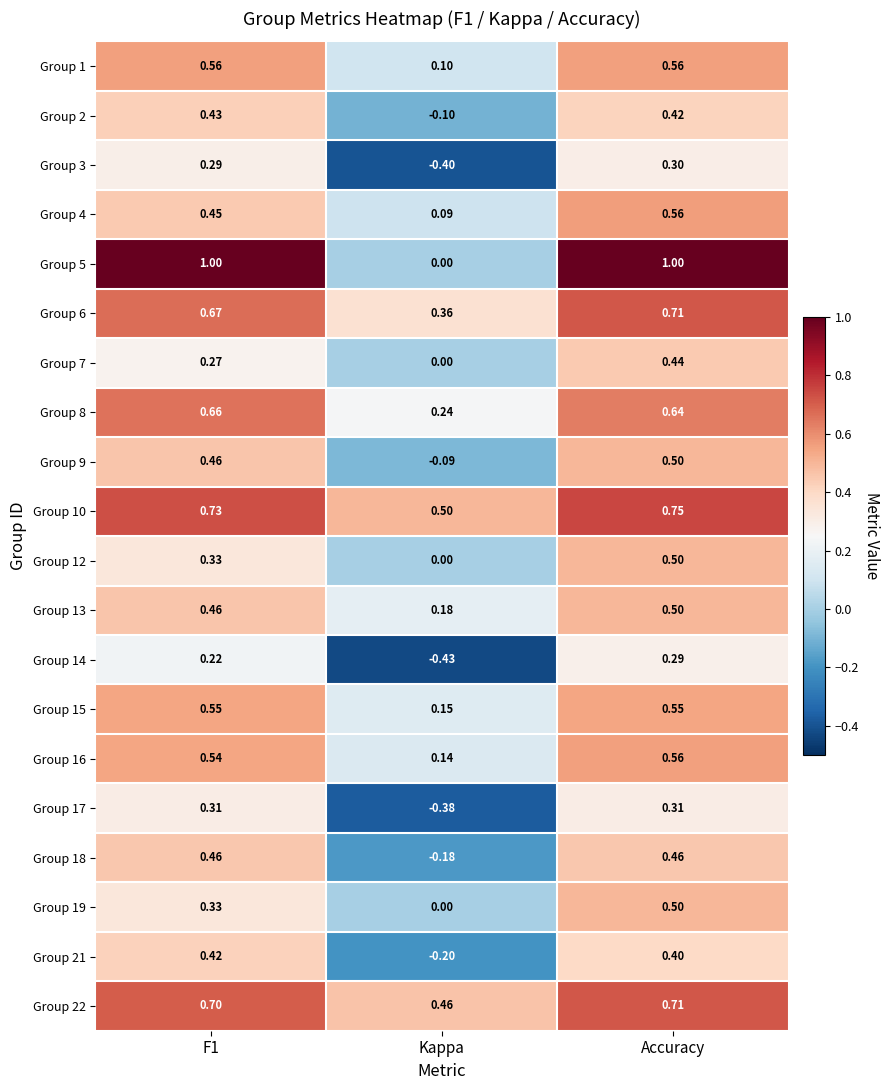

At which label is Group 12 closest to 0?

Kappa